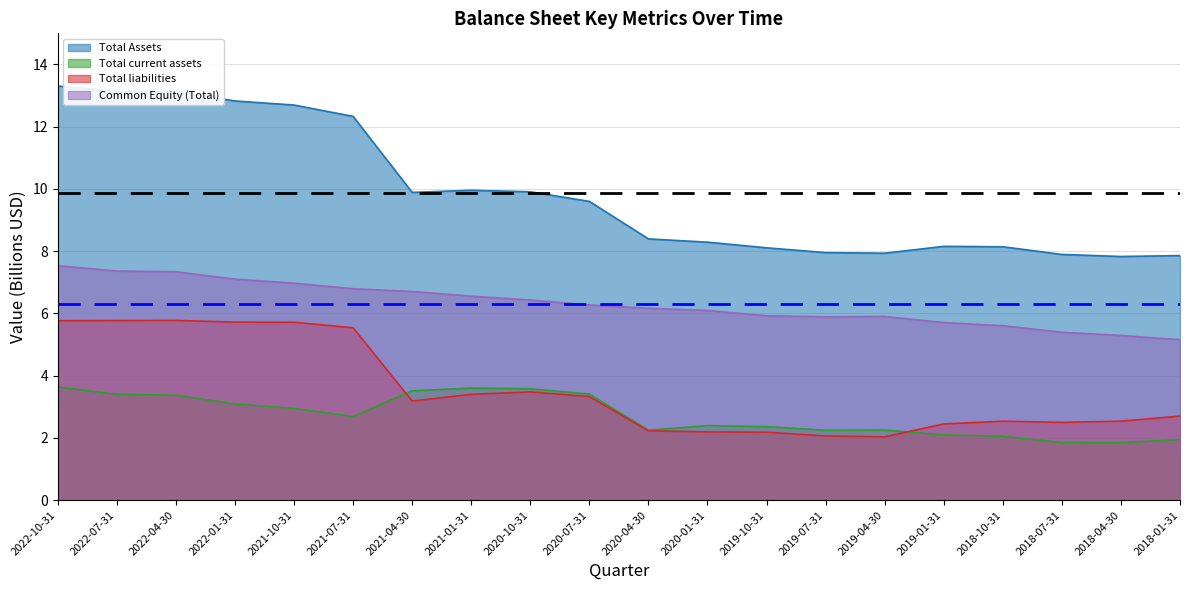

The Total current assets series shows 4.7 at 2020-10-31. True or false?

False